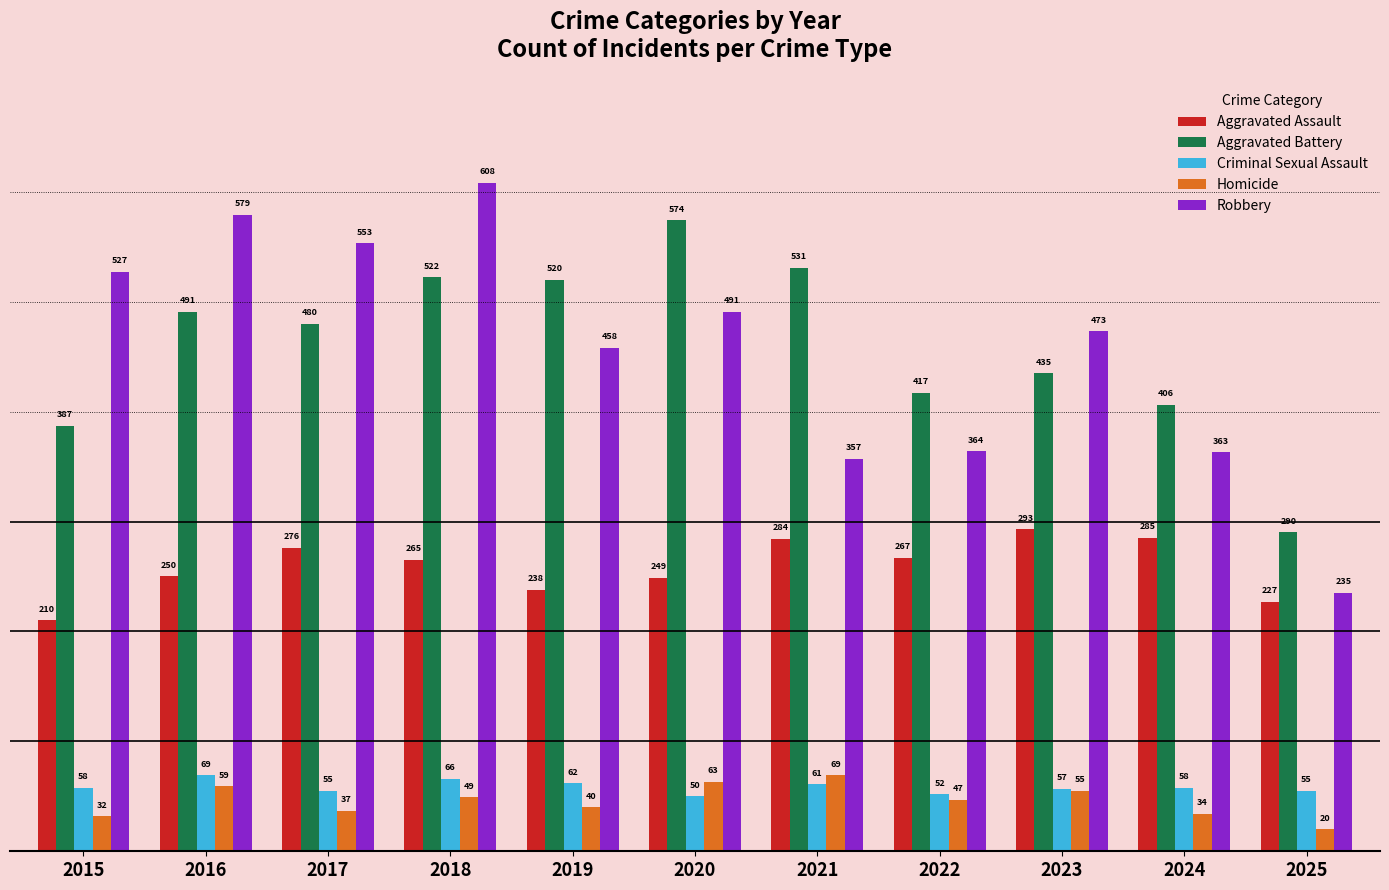

Read the Criminal Sexual Assault value at 2022.

52